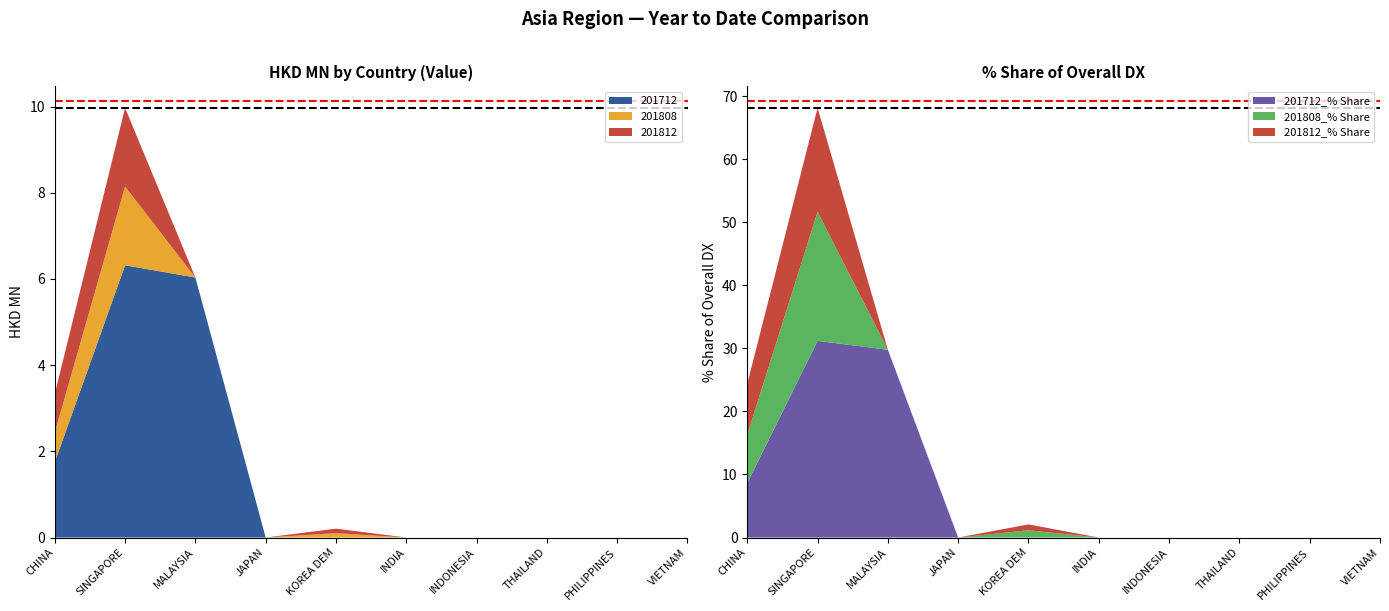

Reading right to left, transcribe all the data shown in this chart.

201712: 0.0	0.0	0.0	0.0	0.0	0.0	0.0	6.0	6.3	1.8
201808: 0.0	0.0	0.0	0.0	0.0	0.1	0.0	0.0	1.8	0.7
201812: 0.0	0.0	0.0	0.0	0.0	0.1	0.0	0.0	1.8	0.9
201712_% Share: 0.0	0.0	0.0	0.0	0.0	0.0	0.0	29.8	31.2	8.6
201808_% Share: 0.0	0.0	0.0	0.0	0.0	1.2	0.0	0.0	20.5	7.7
201812_% Share: 0.0	0.0	0.0	0.0	0.0	0.9	0.0	0.0	16.5	8.1